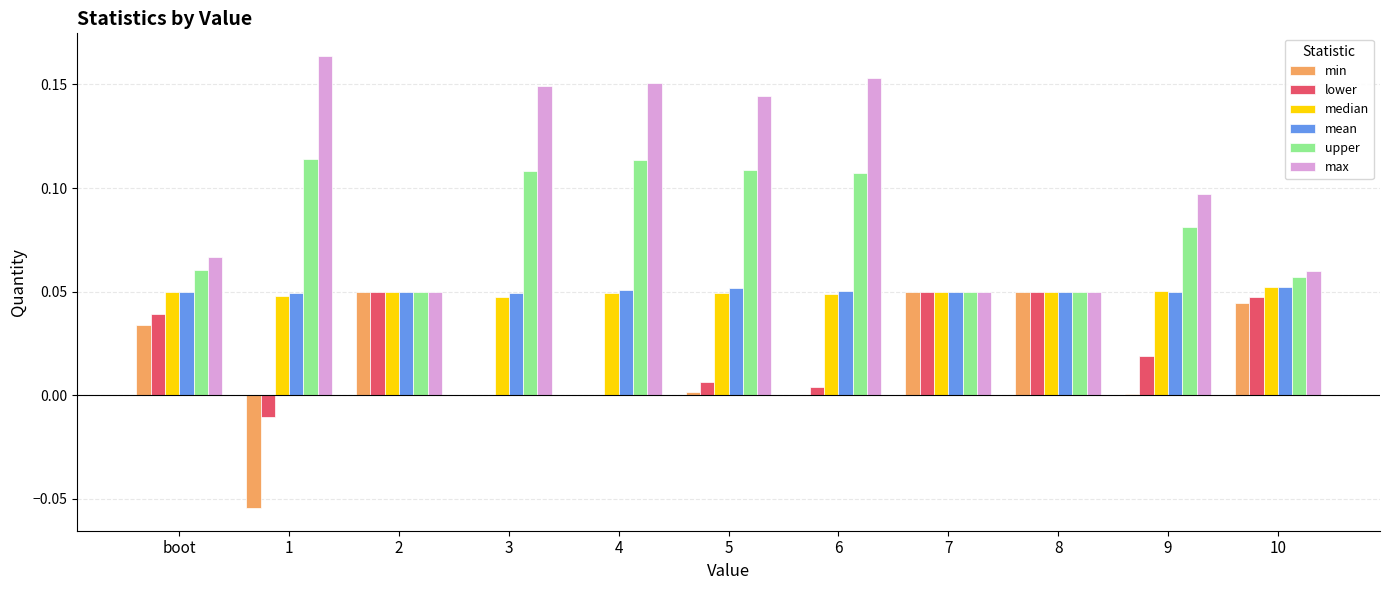

How many groups of bars are there?

11